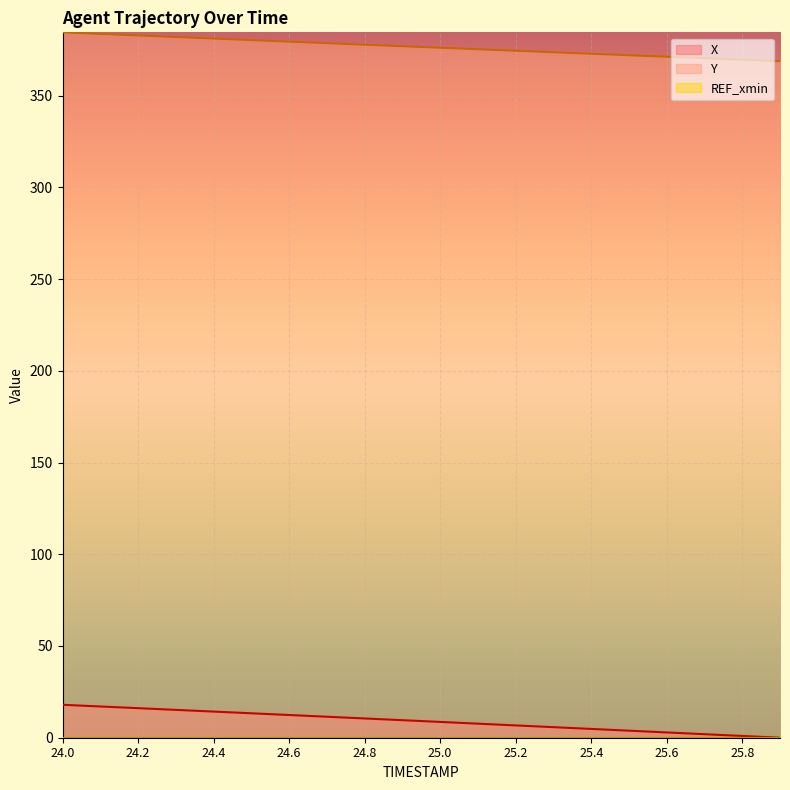

What is the value of the Y point at the 15th from the left?

372.8